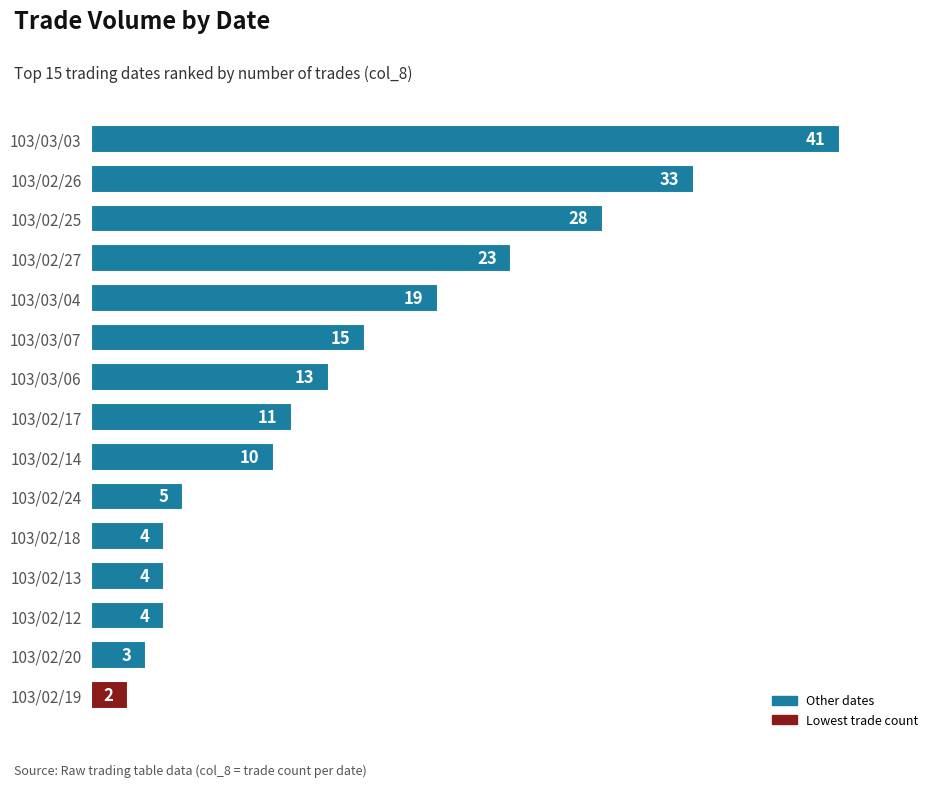

Which label corresponds to the largest value in the chart?

103/03/03